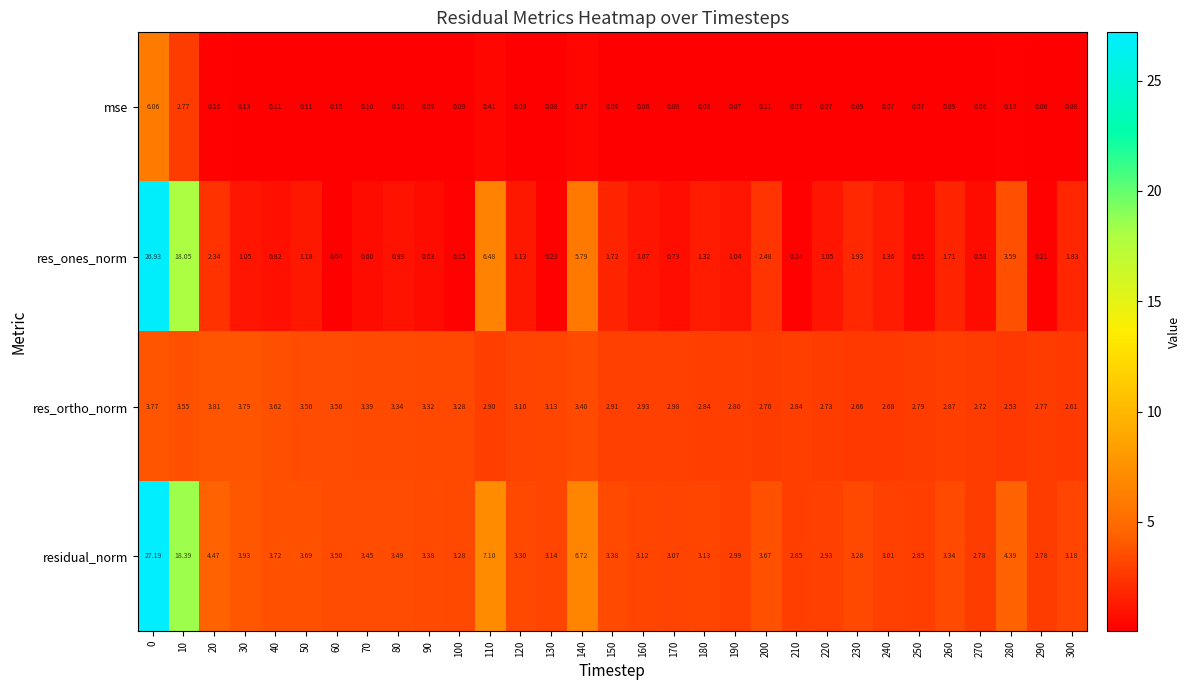

Rank the series by their maximum value, from lowest to highest.

res_ortho_norm, mse, res_ones_norm, residual_norm